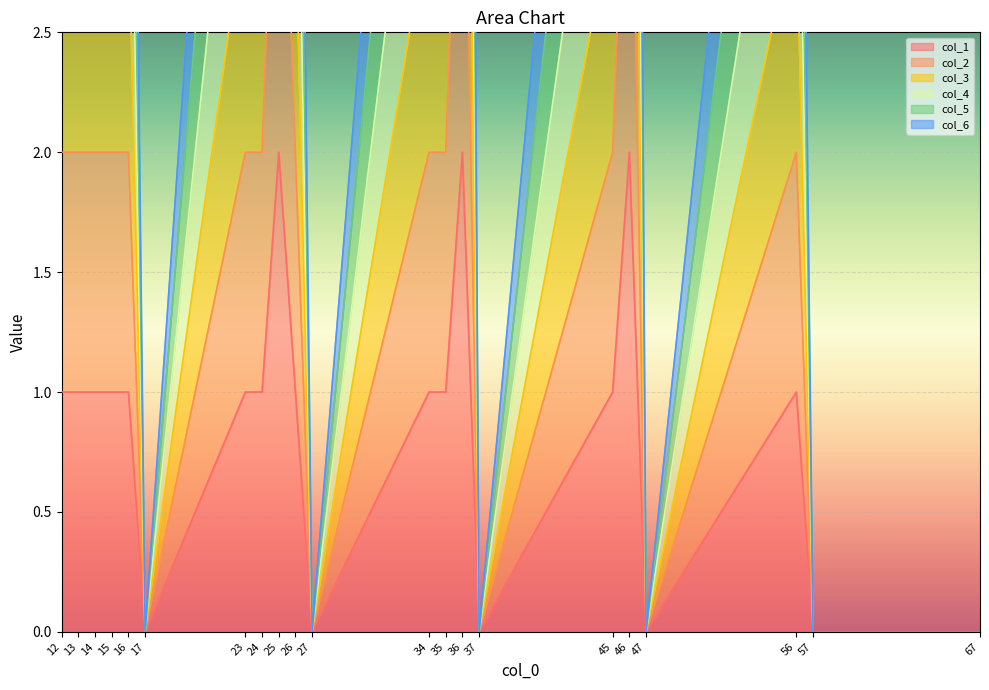

How many data points in col_4 are less than 2?

6